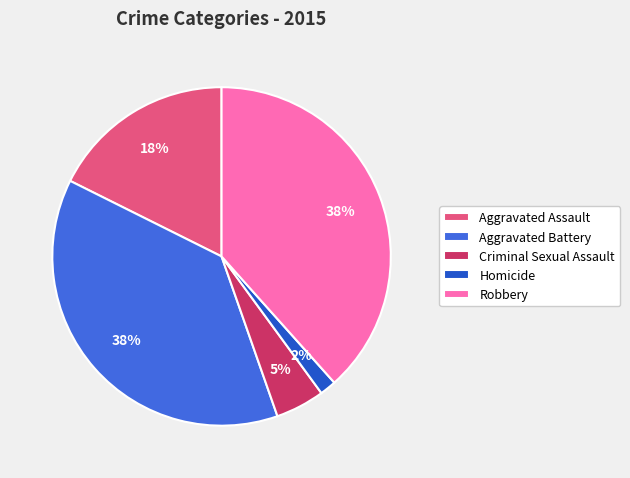

To the nearest percent, what is the combined percentage of Homicide and Robbery?

40%